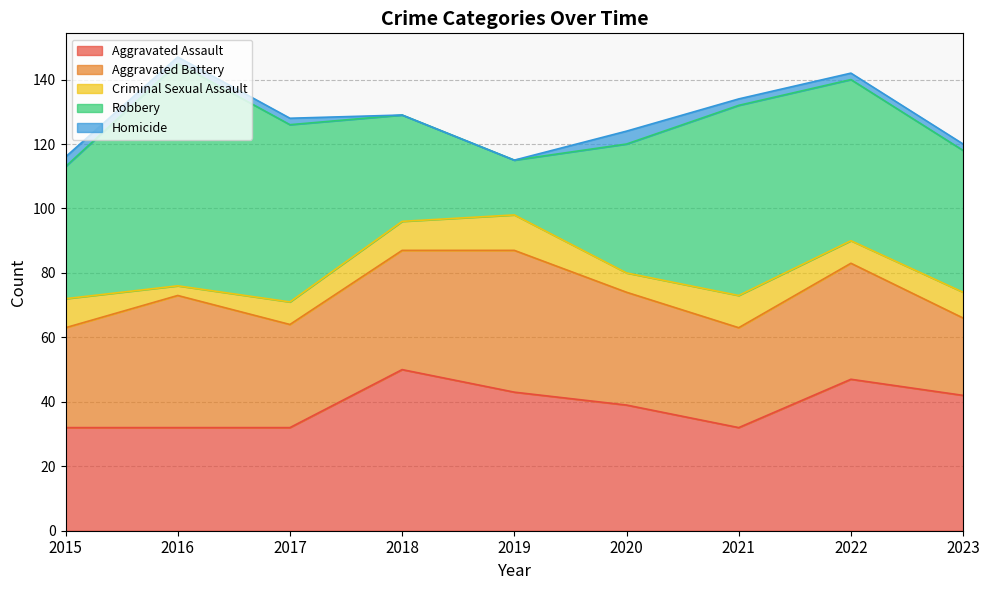

True or false: Aggravated Battery has more than 0 points higher than both neighbors.

True